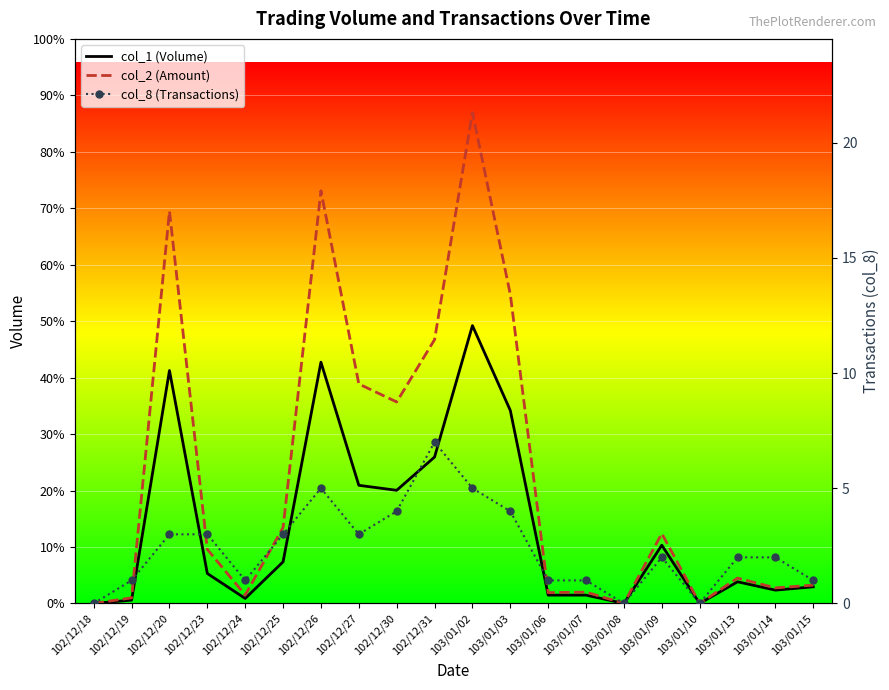

List the labels in order of col_1 (Volume) value, smallest first.

102/12/18, 103/01/08, 103/01/10, 102/12/19, 102/12/24, 103/01/06, 103/01/07, 103/01/14, 103/01/15, 103/01/13, 102/12/23, 102/12/25, 103/01/09, 102/12/30, 102/12/27, 102/12/31, 103/01/03, 102/12/20, 102/12/26, 103/01/02